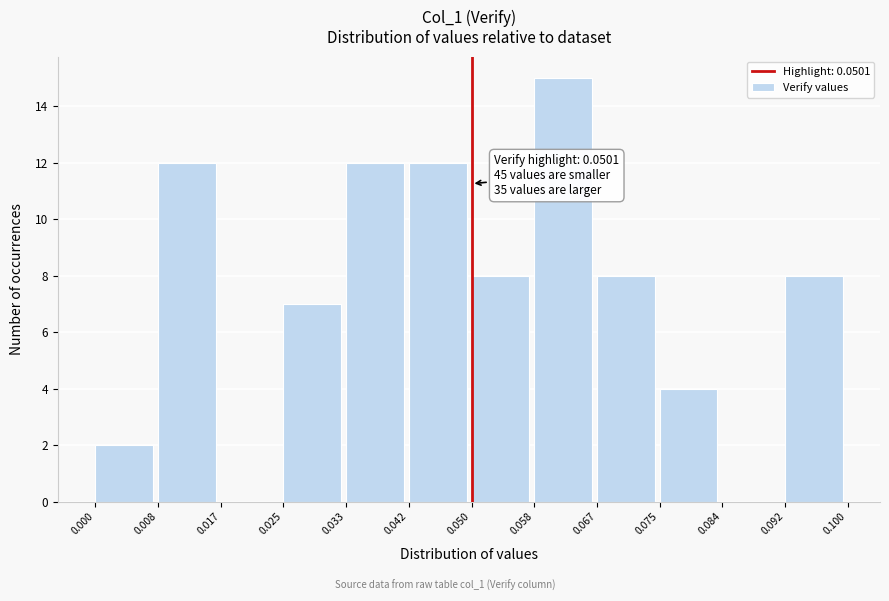

Over which range of the x-axis is the bar tallest?

0.058 to 0.067